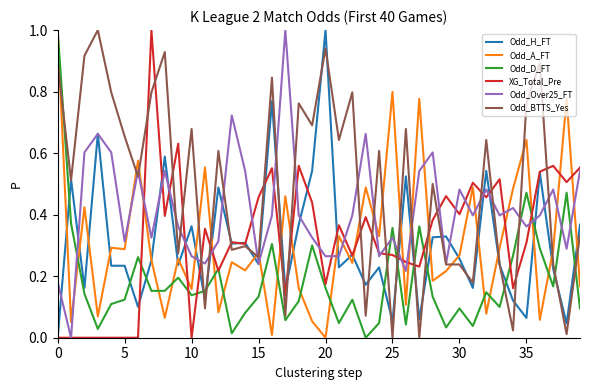

Which series has the largest total across all categories?

Odd_BTTS_Yes